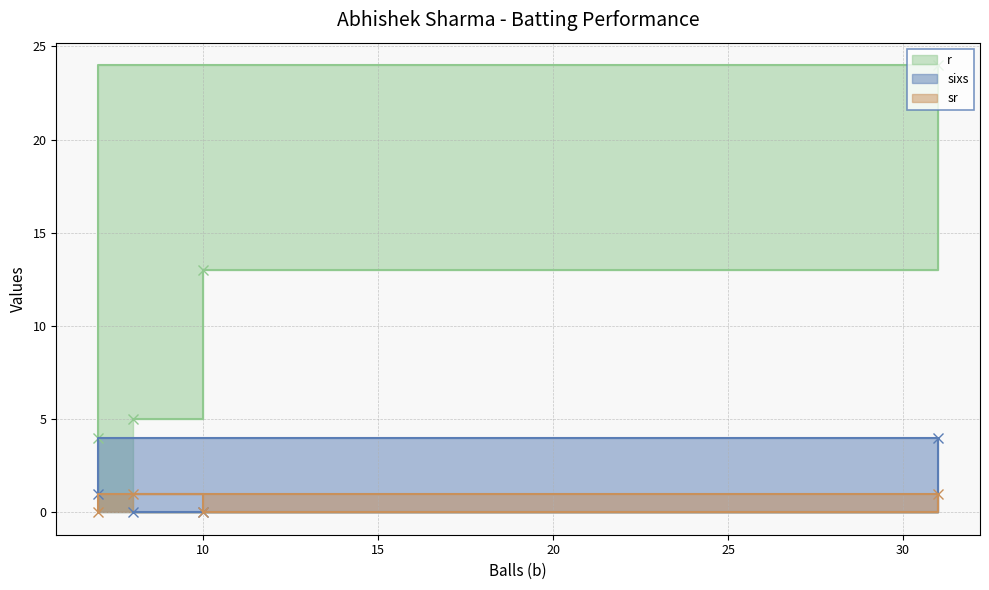

In sixs, how many points are higher than both neighbors (excluding endpoints)?

1